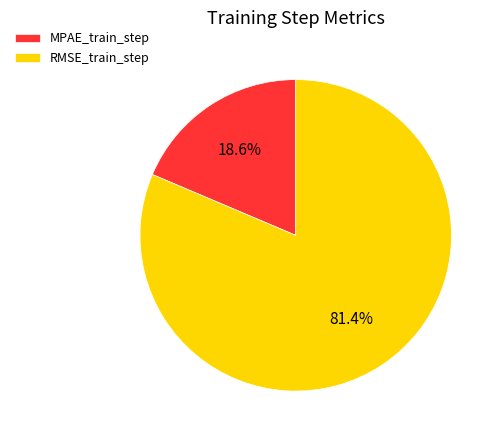

Which category accounts for the majority?

RMSE_train_step